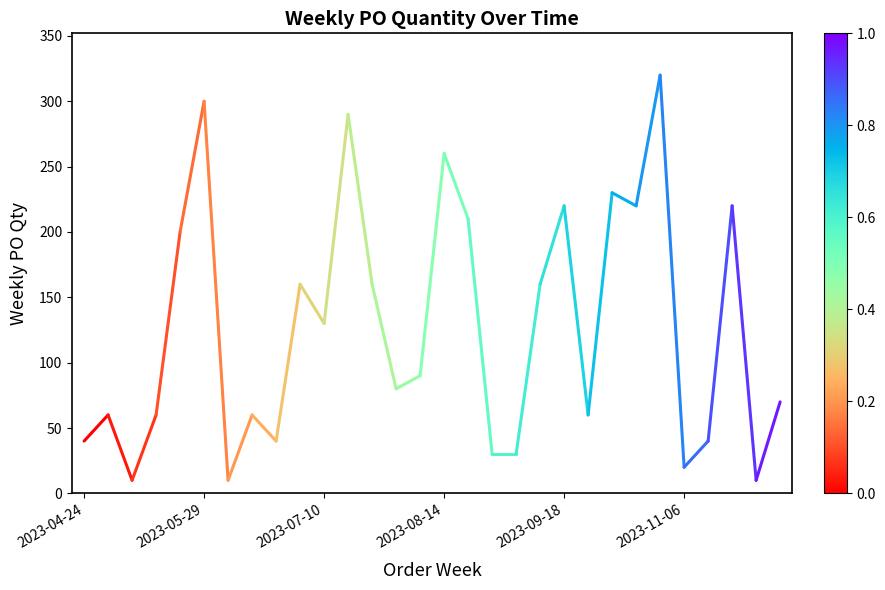

Which has a higher value, 2023-05-29 or 2023-04-24?

2023-05-29